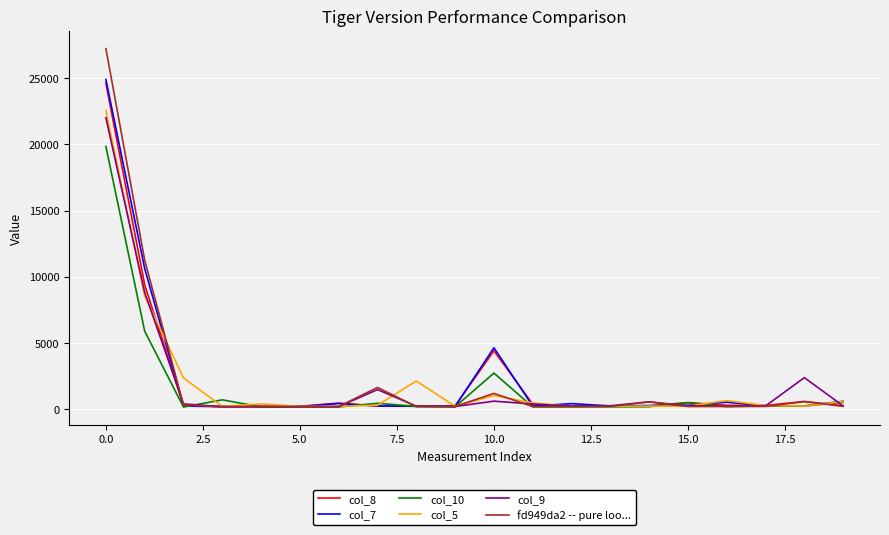

What is the greatest value displayed?

27225